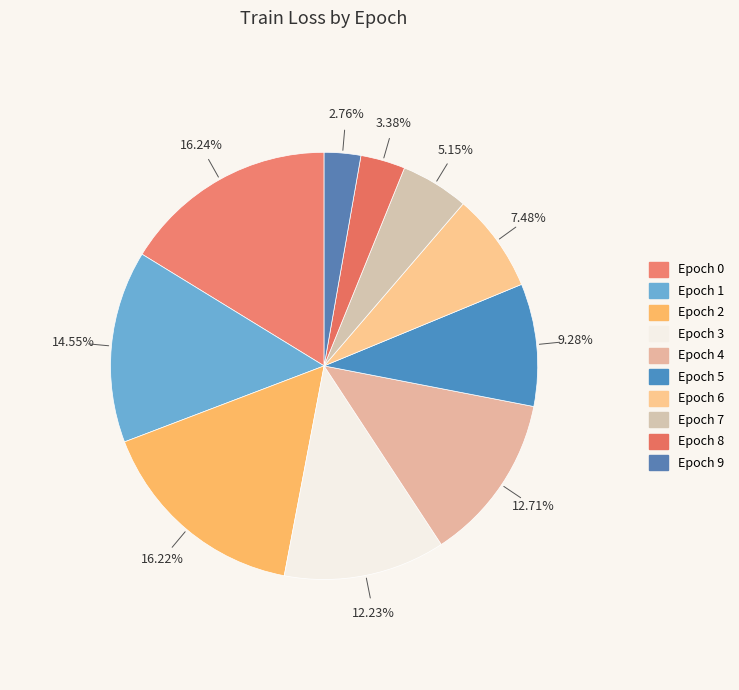

The 0 slice represents 30% of the pie. True or false?

False